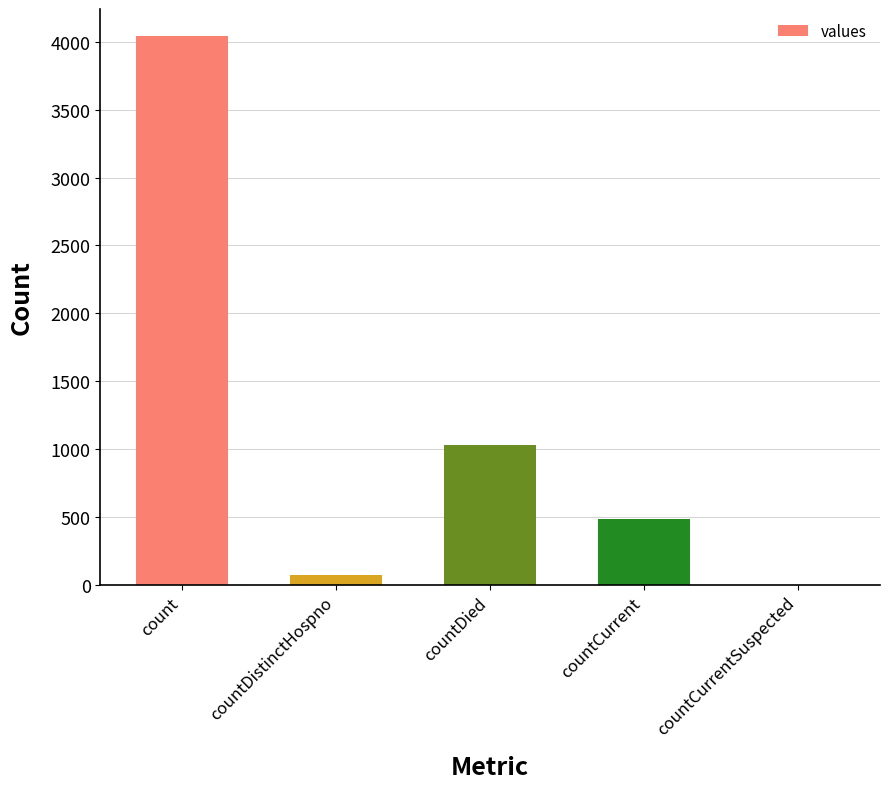

What is the difference between the values at countDistinctHospno and countCurrent?

409